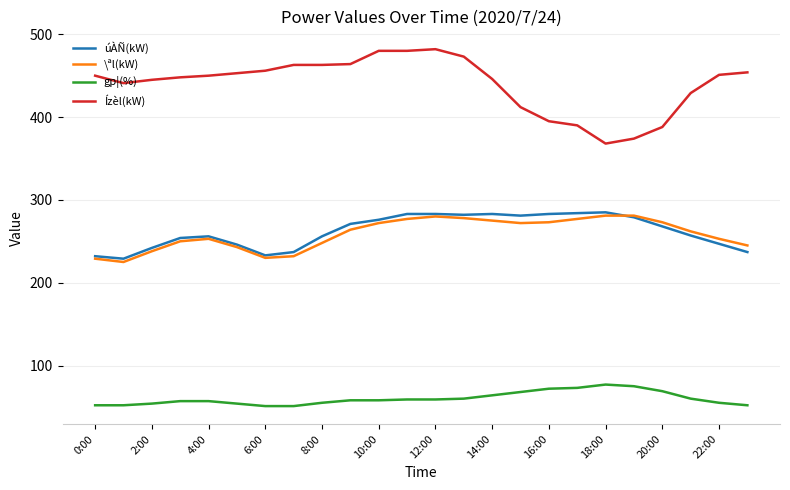

Which series has the largest range (max minus min)?

Ízèl(kW)